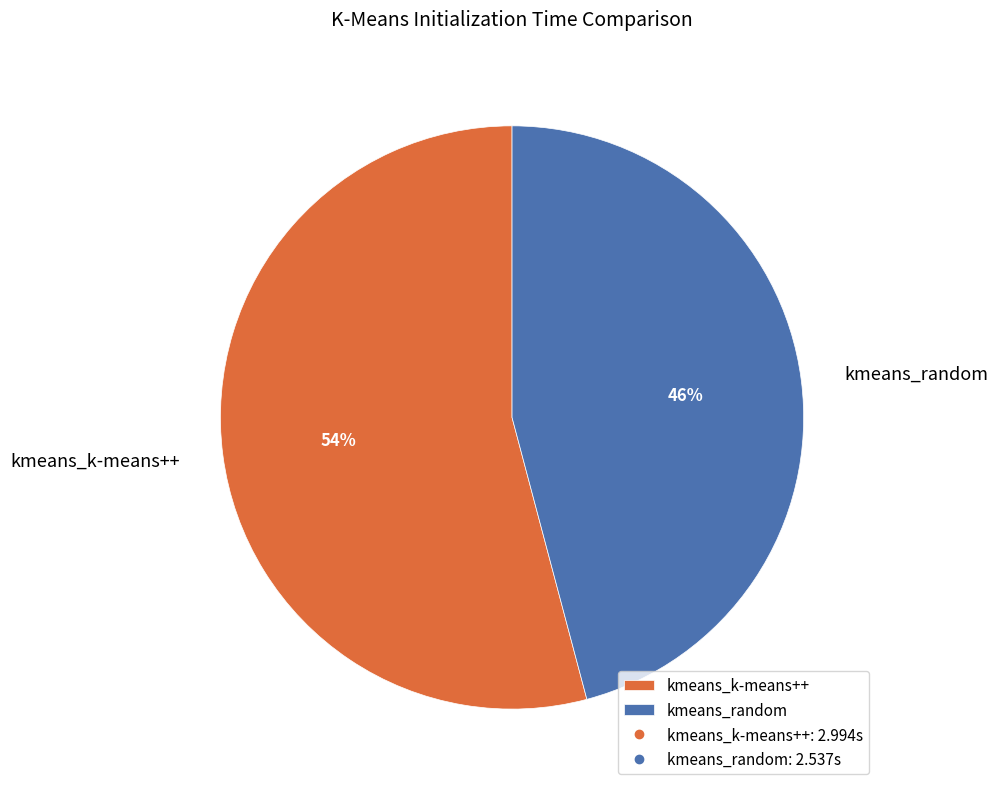

Which has a higher value, kmeans_random or kmeans_k-means++?

kmeans_k-means++